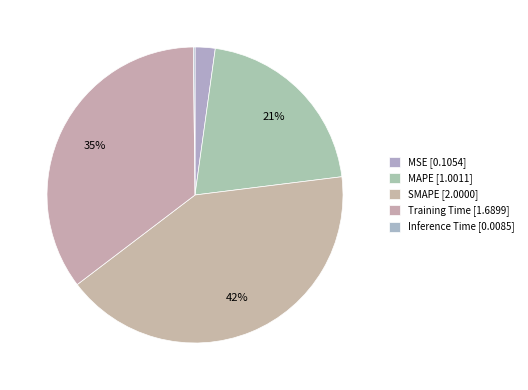

The MSE slice represents 11% of the pie. True or false?

False